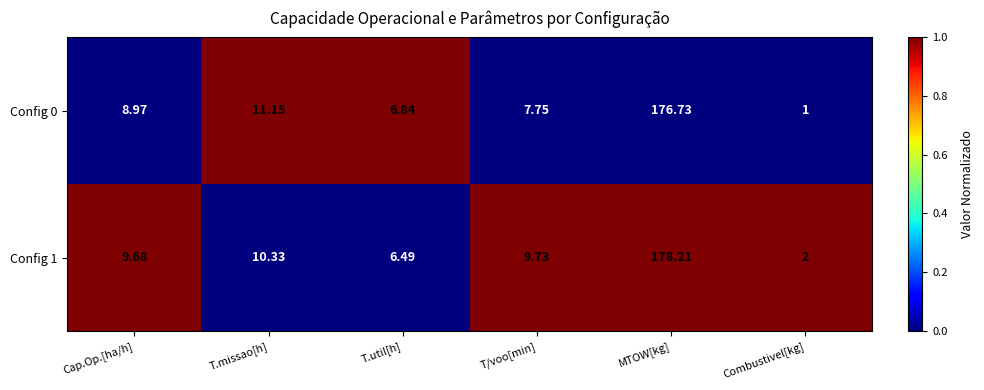

Count the number of categories in the chart.

6